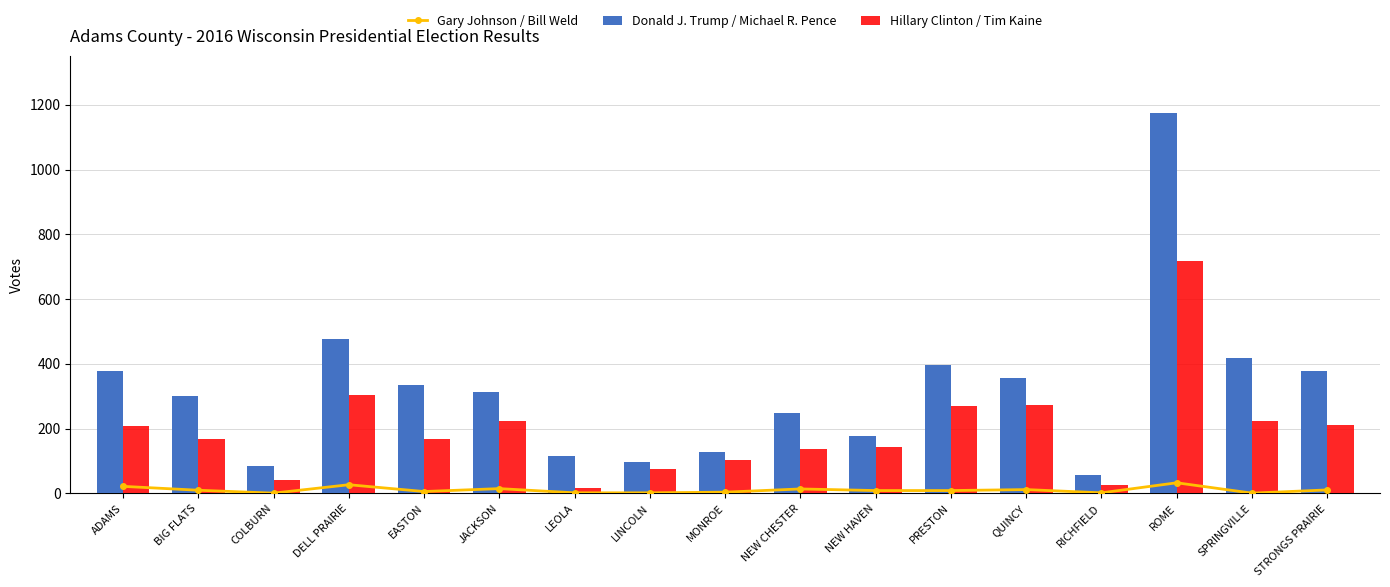

Is the value of Hillary Clinton / Tim Kaine at EASTON greater than the value of Gary Johnson / Bill Weld at BIG FLATS?

Yes